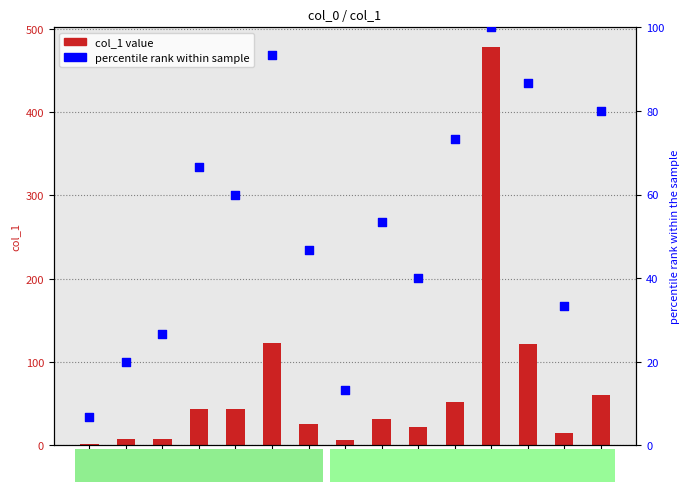

At which category is the sum across all series the highest?

10